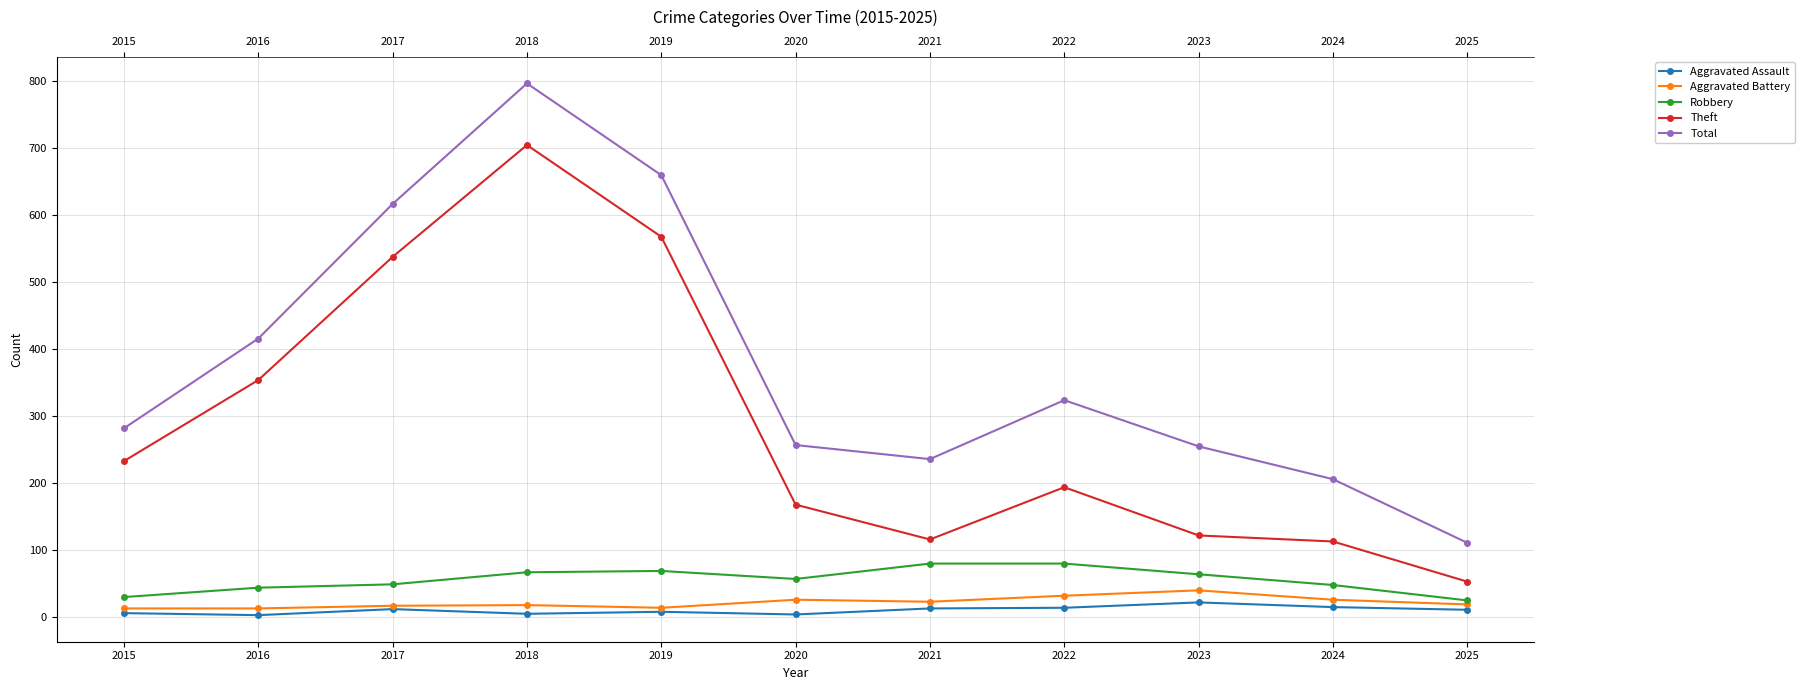

What is the average value of the Aggravated Assault series?

10